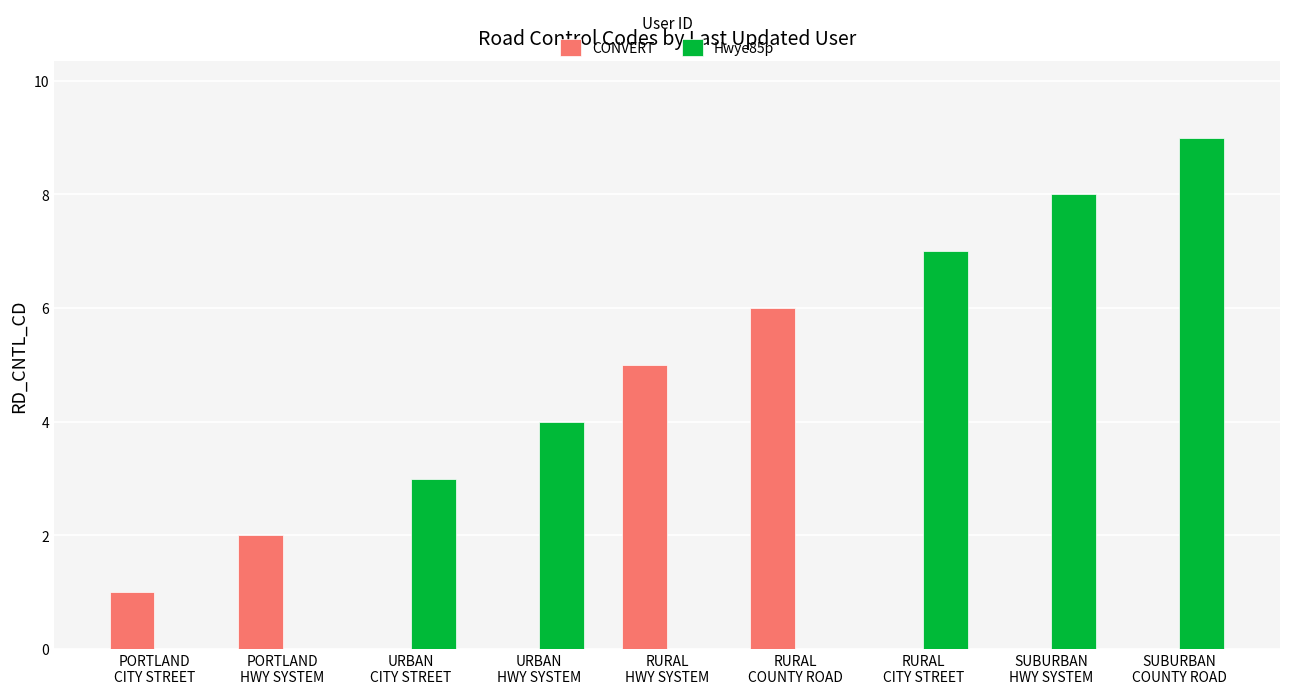

Which series has the largest total across all categories?

Hwye85p